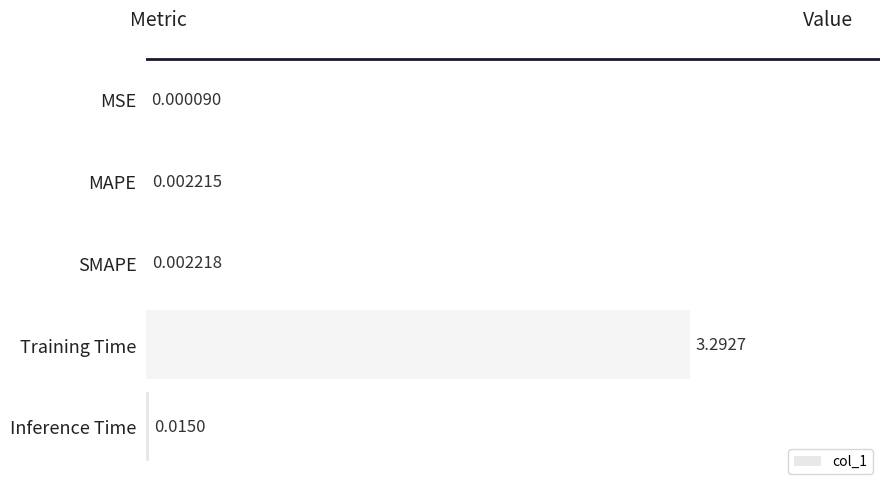

What is the change in value from MAPE to Training Time?

+3.3